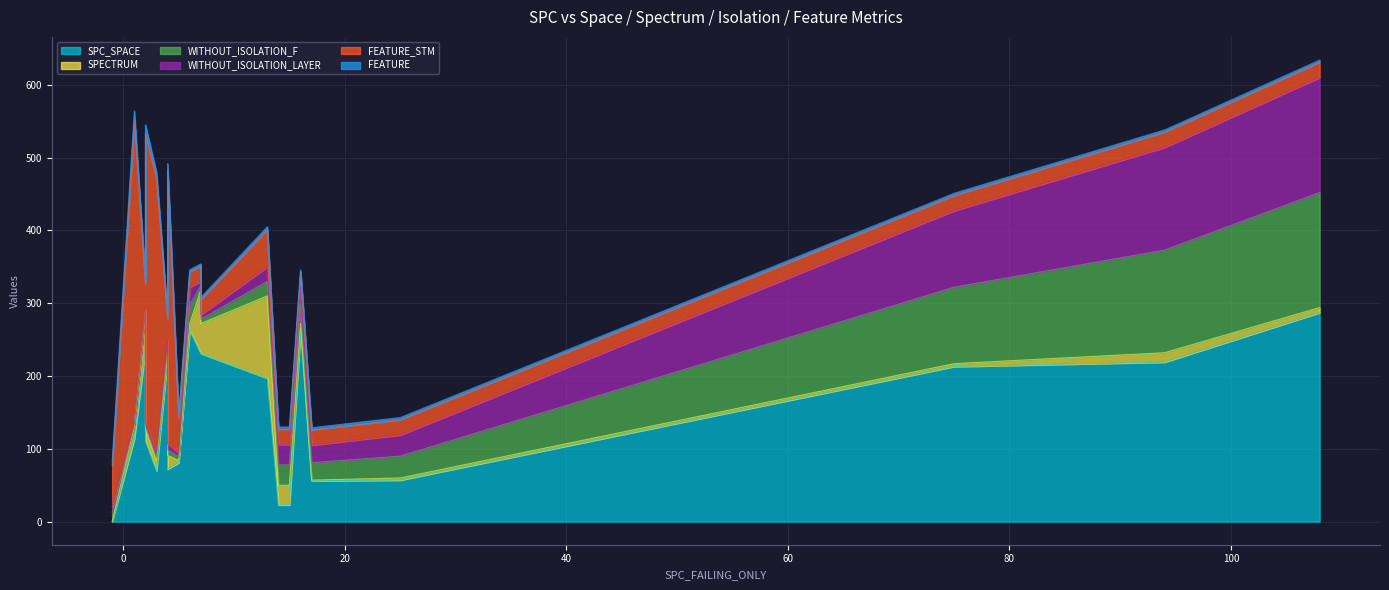

The value of WITHOUT_ISOLATION_LAYER at 75 is 105. True or false?

True